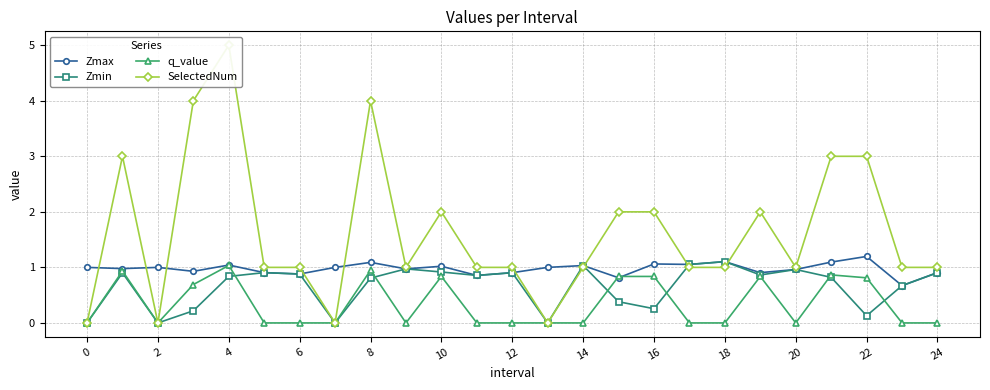

At which category does Zmin reach its first local valley?

2